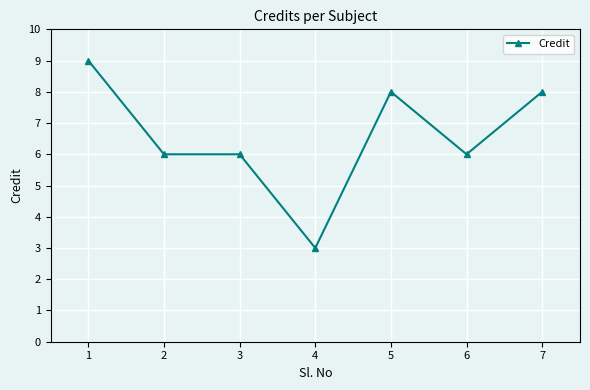

How many values are between 6 and 8?

5